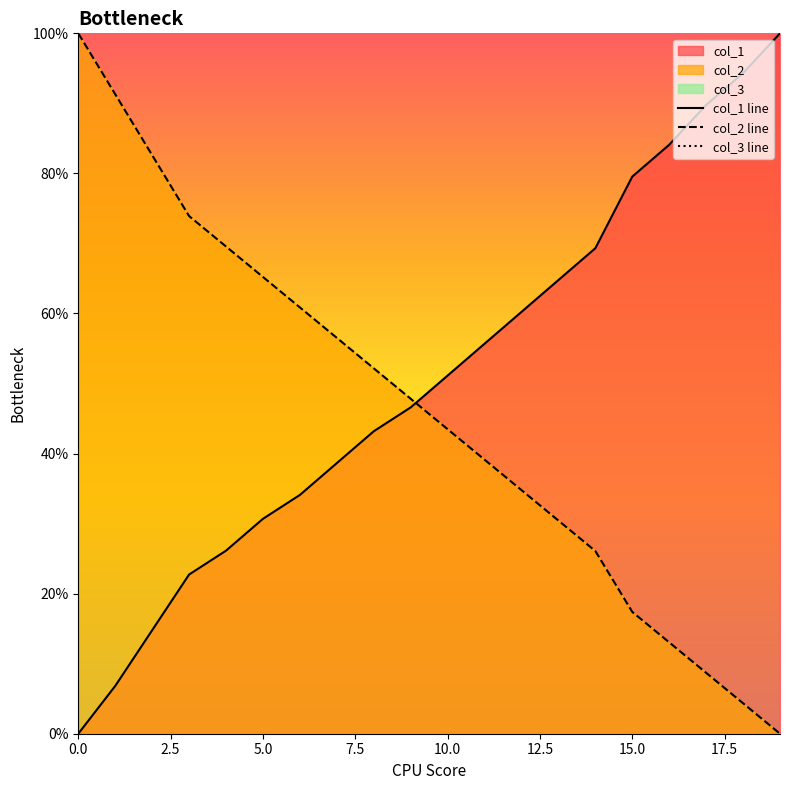

Rank the series by their maximum value, from lowest to highest.

col_1 line, col_2 line, col_3 line